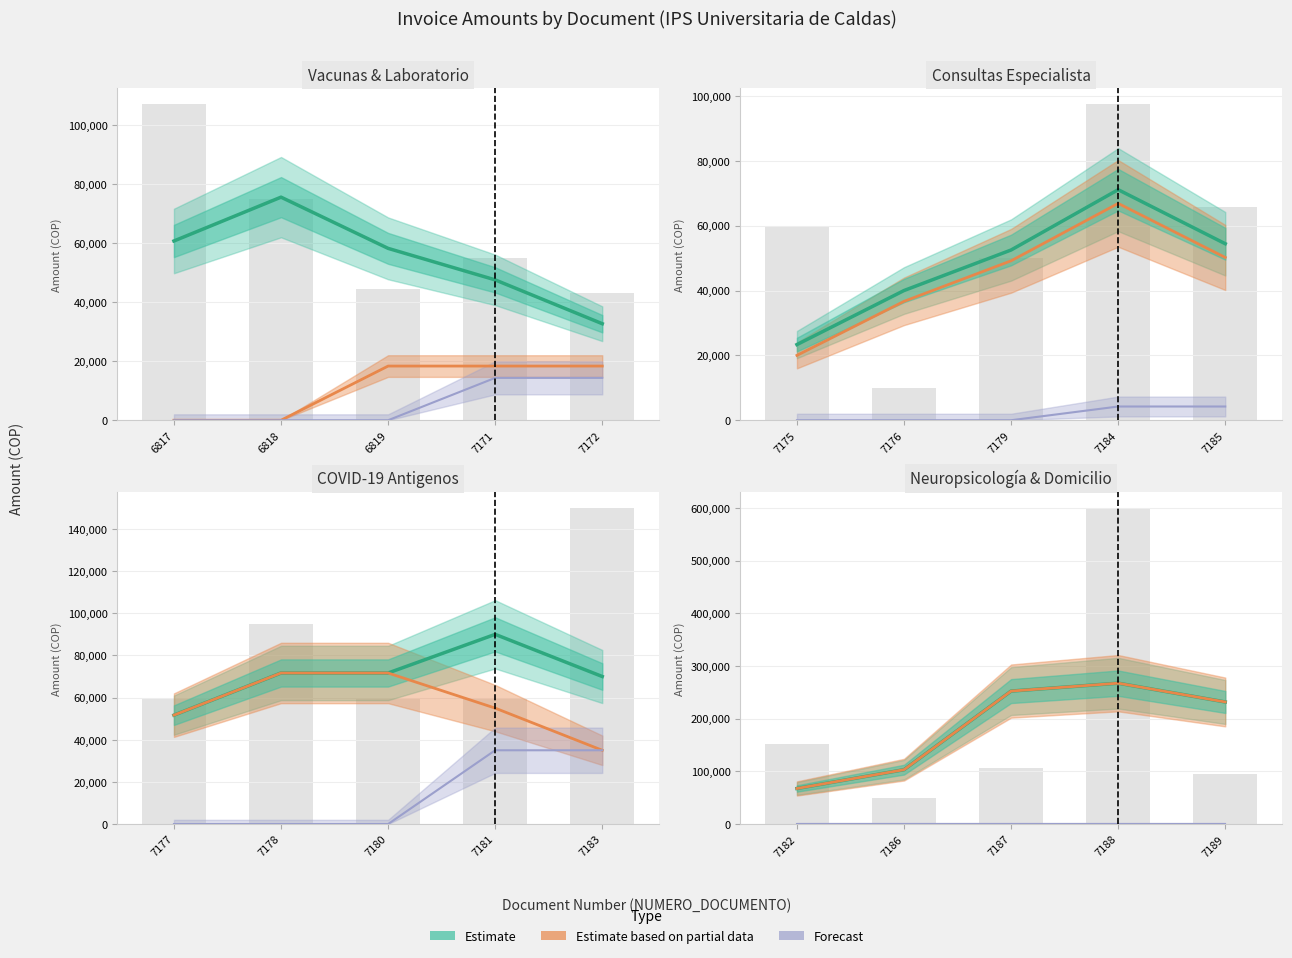

True or false: Estimate has a value of 128241.6 at 7187.

False